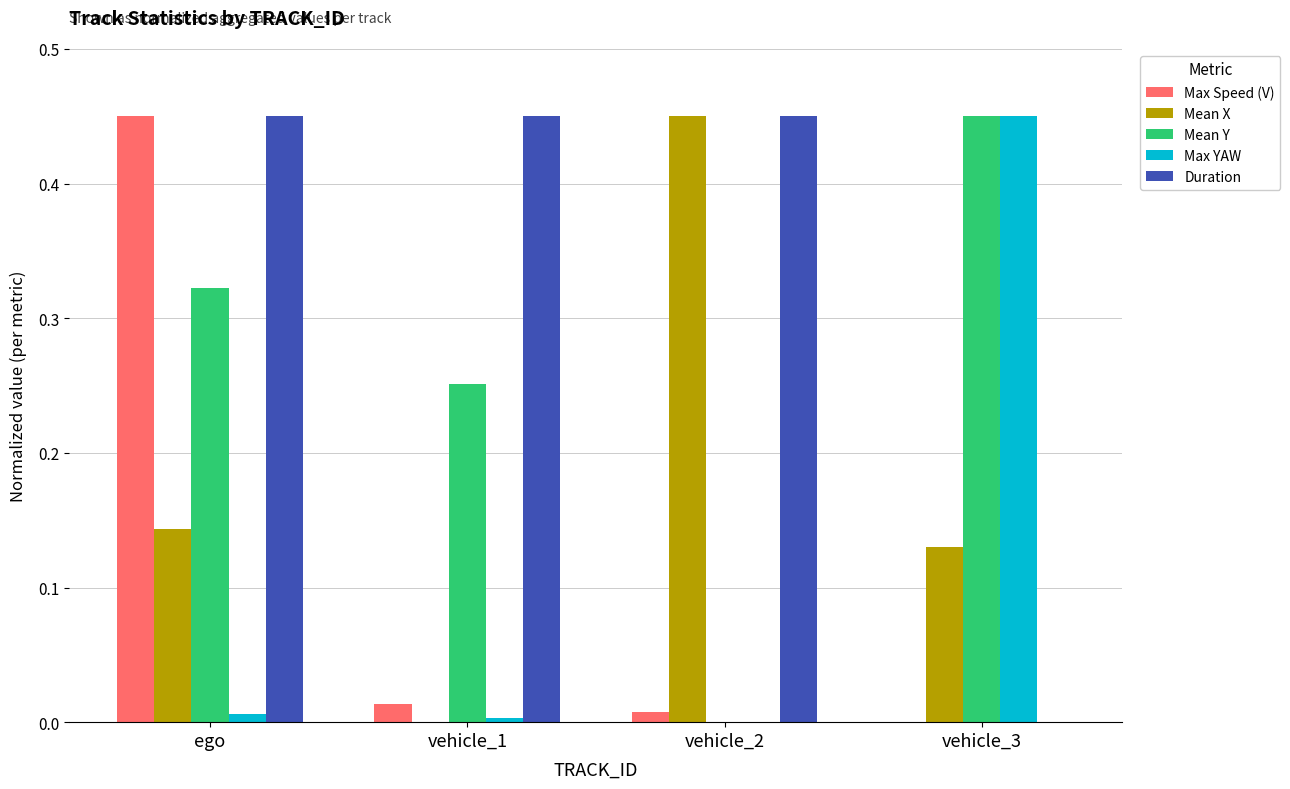

What is the sum of all Mean Y values?

1.0